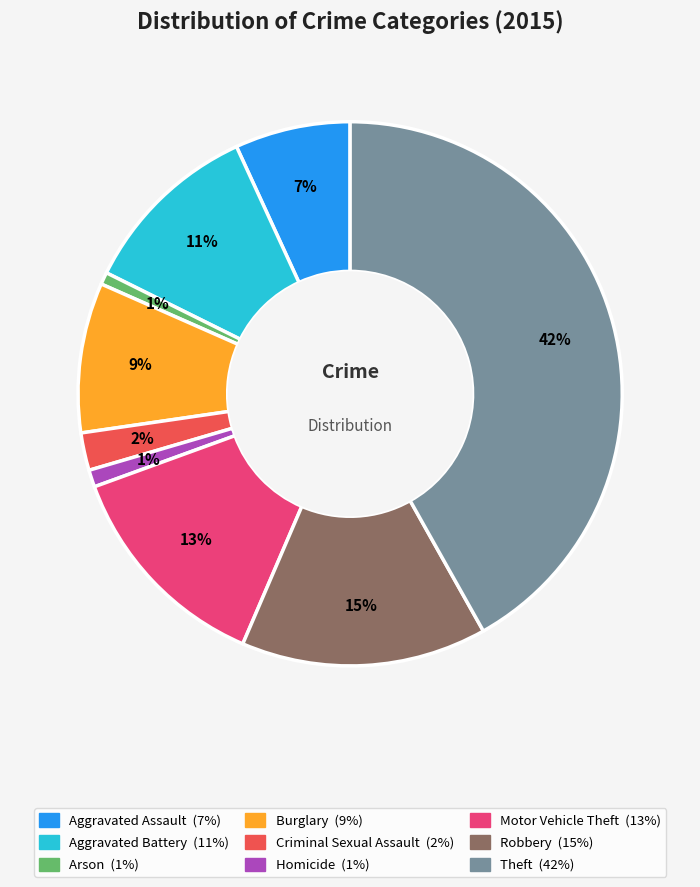

What is the largest slice in the pie chart?

Theft